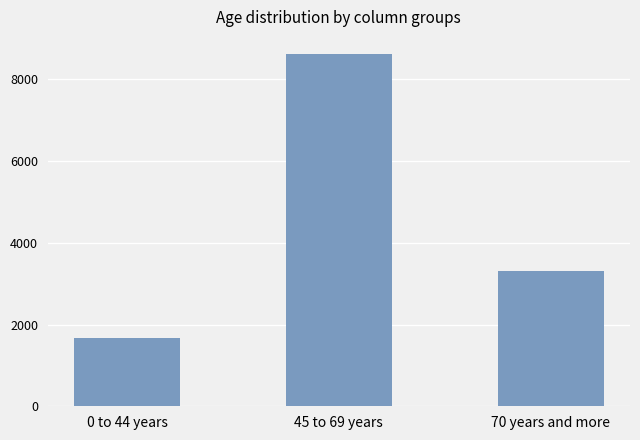

Count the values in the range 1662 to 8611.

3